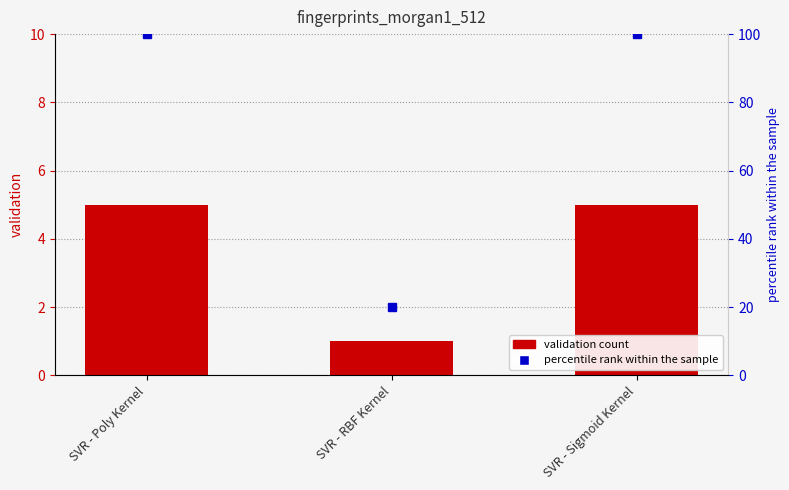

Reading left to right, what are all the values shown in this chart?

validation: 5	1	5
percentile rank within the sample: 100	20	100